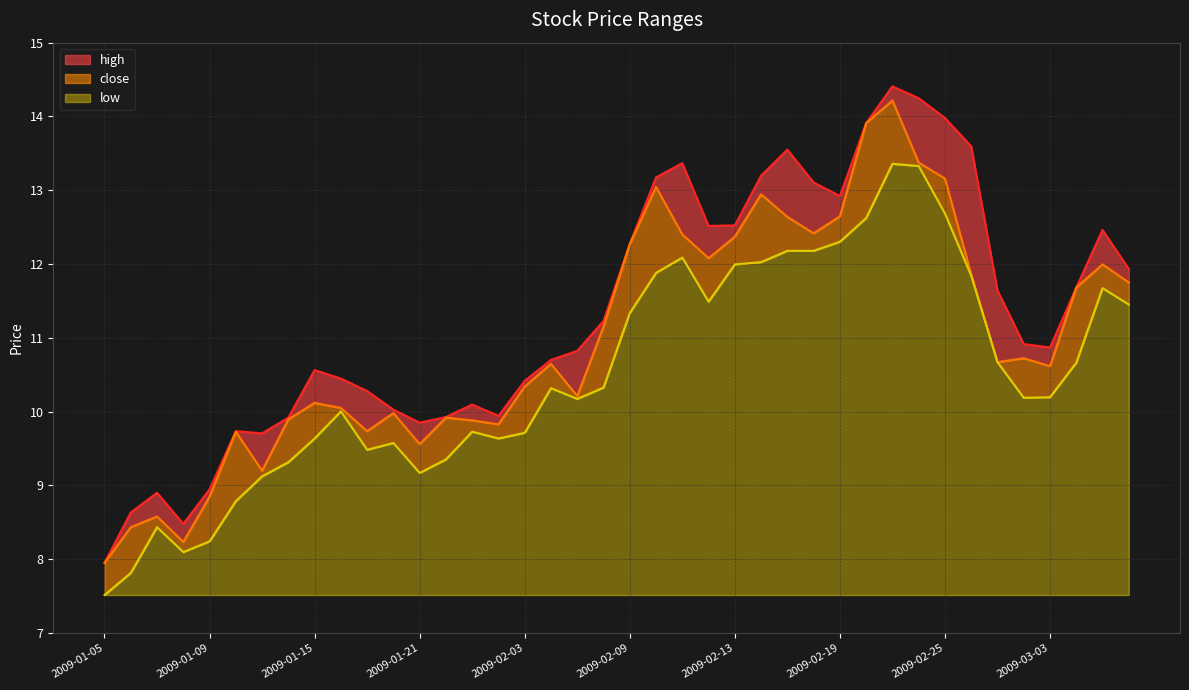

What is the label of the 15th point from the right?

2009-02-16